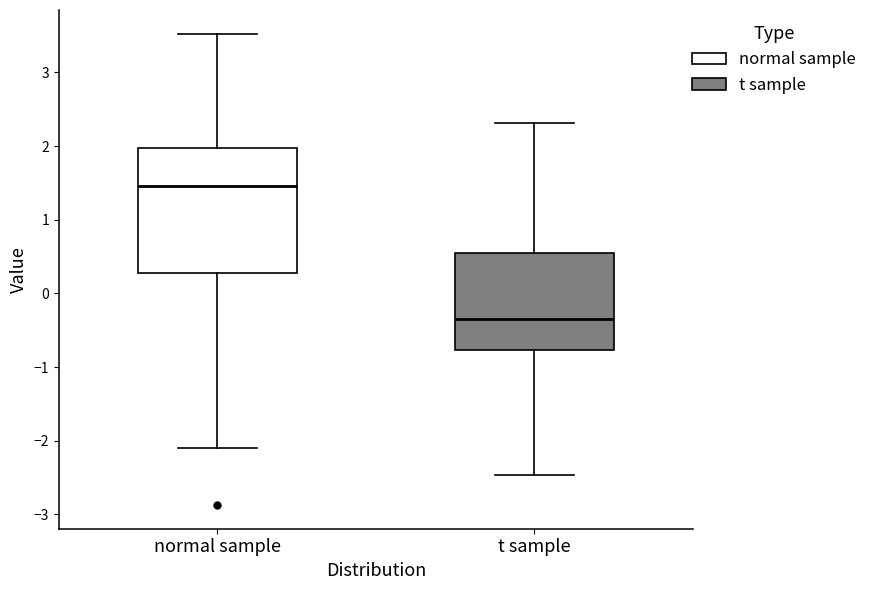

Which box's median line is the highest?

normal sample